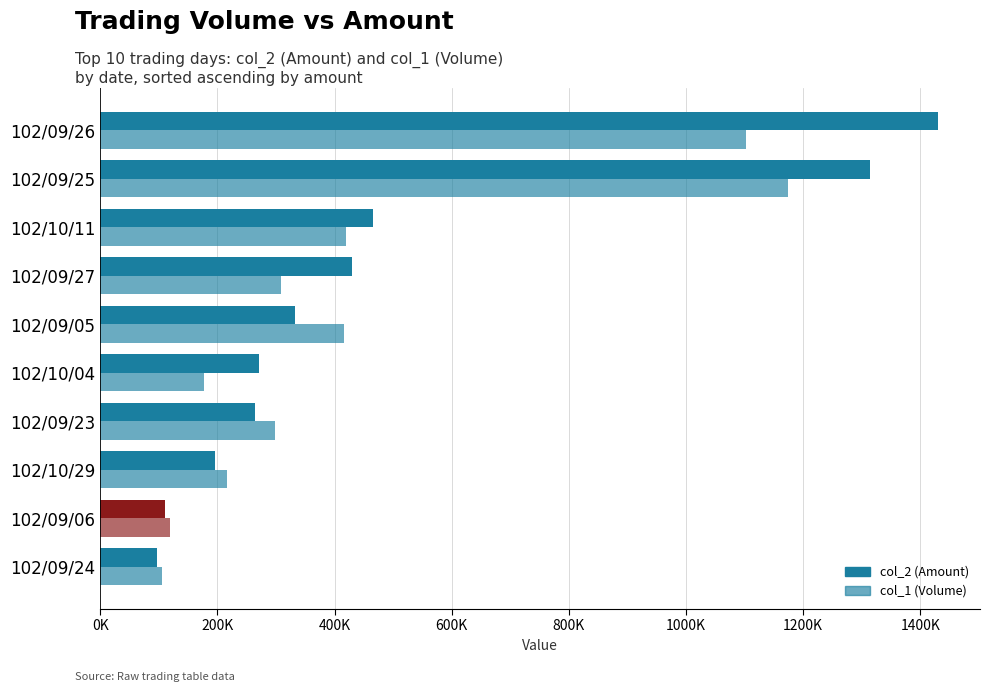

What are all the series names shown in the legend?

col_2 (Amount), col_1 (Volume)